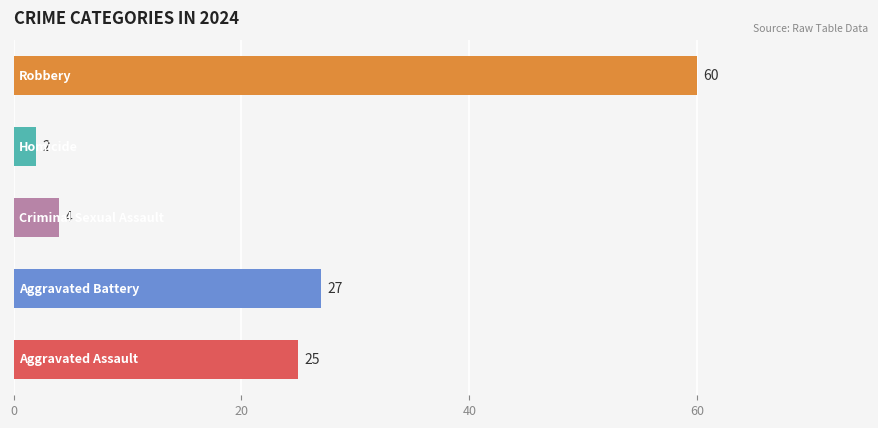

What is the difference between the second highest and second lowest values?

23